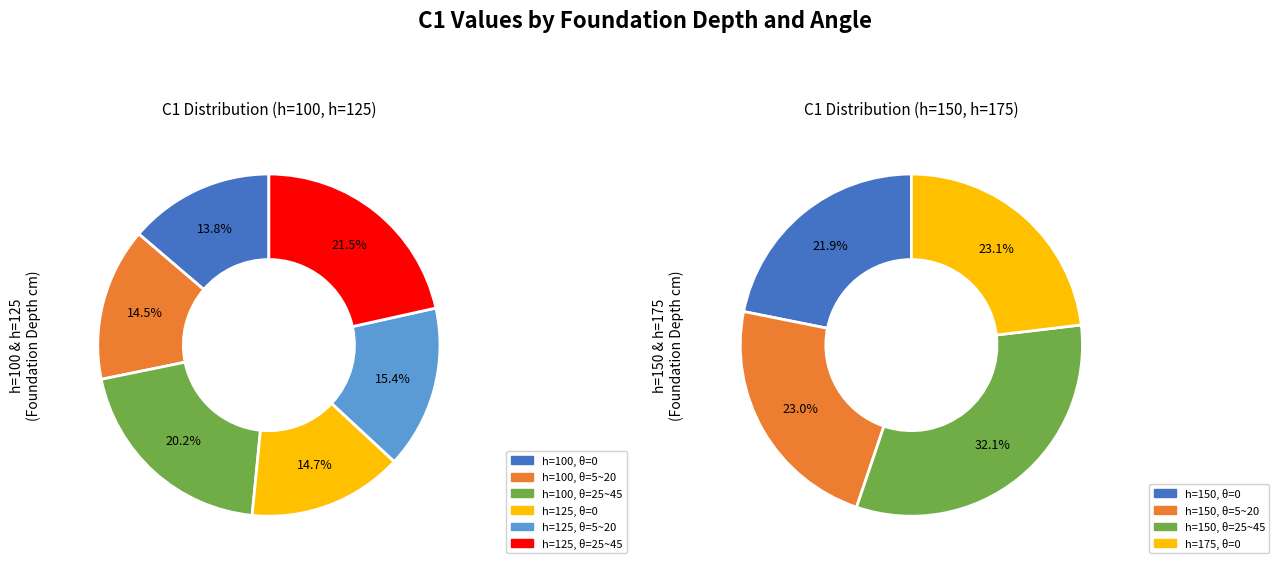

Which has a higher value, θ=25 or θ=15?

θ=25